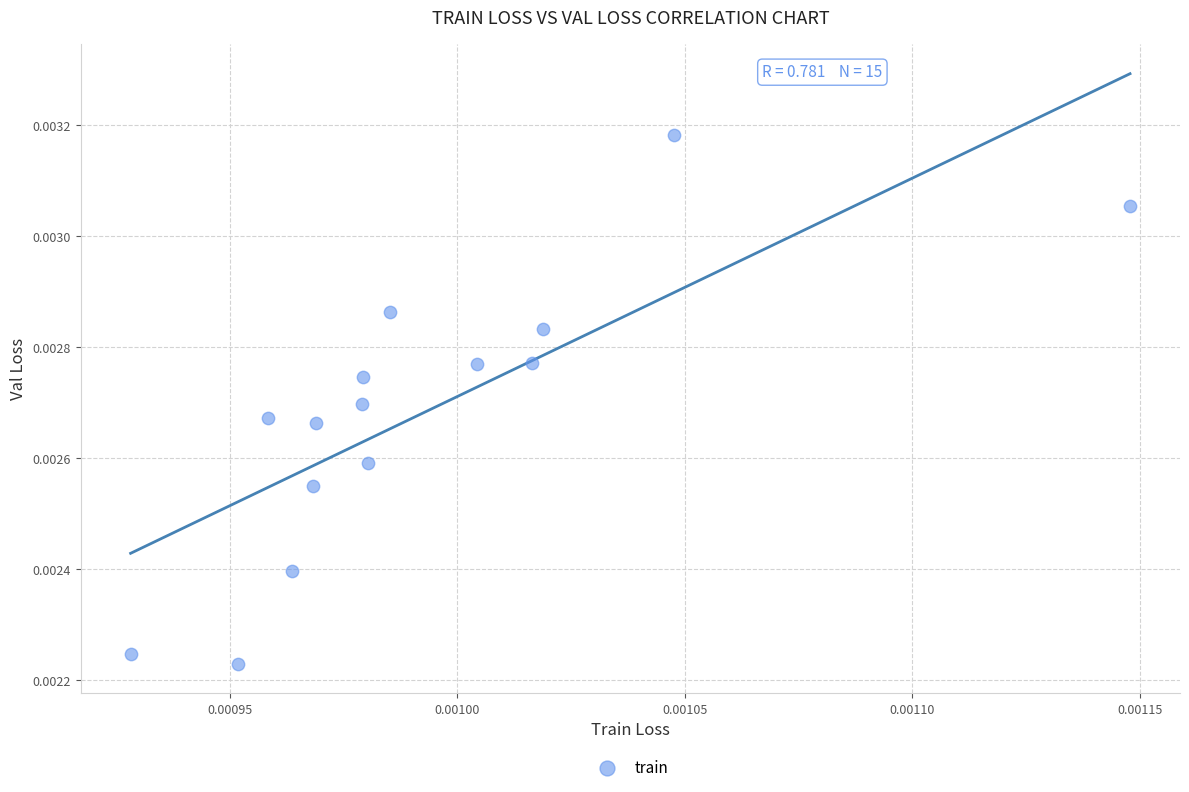

How many points are shown in the scatter plot?

15